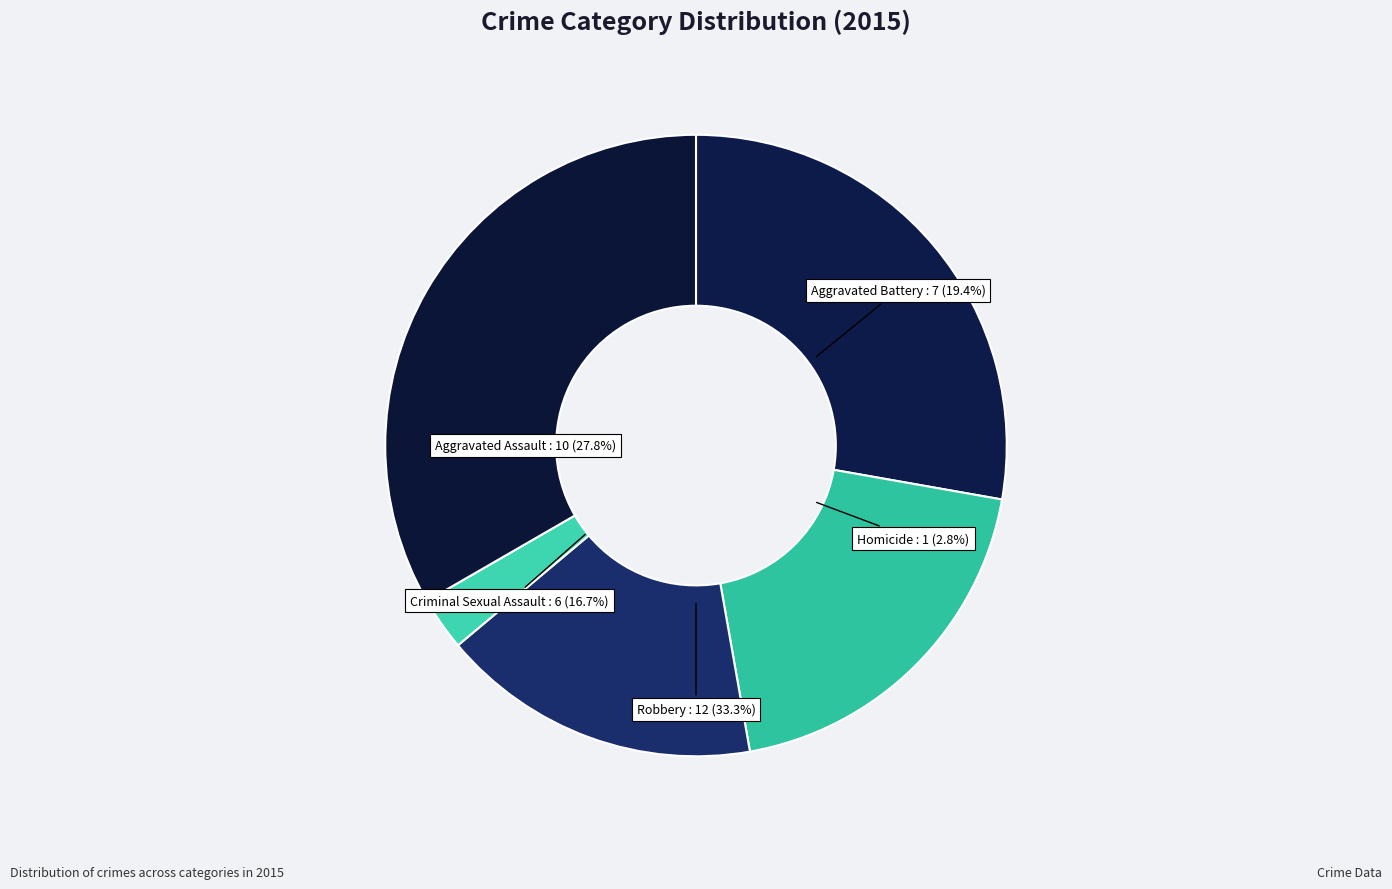

Combined, do Robbery and Aggravated Assault account for over 50%?

Yes